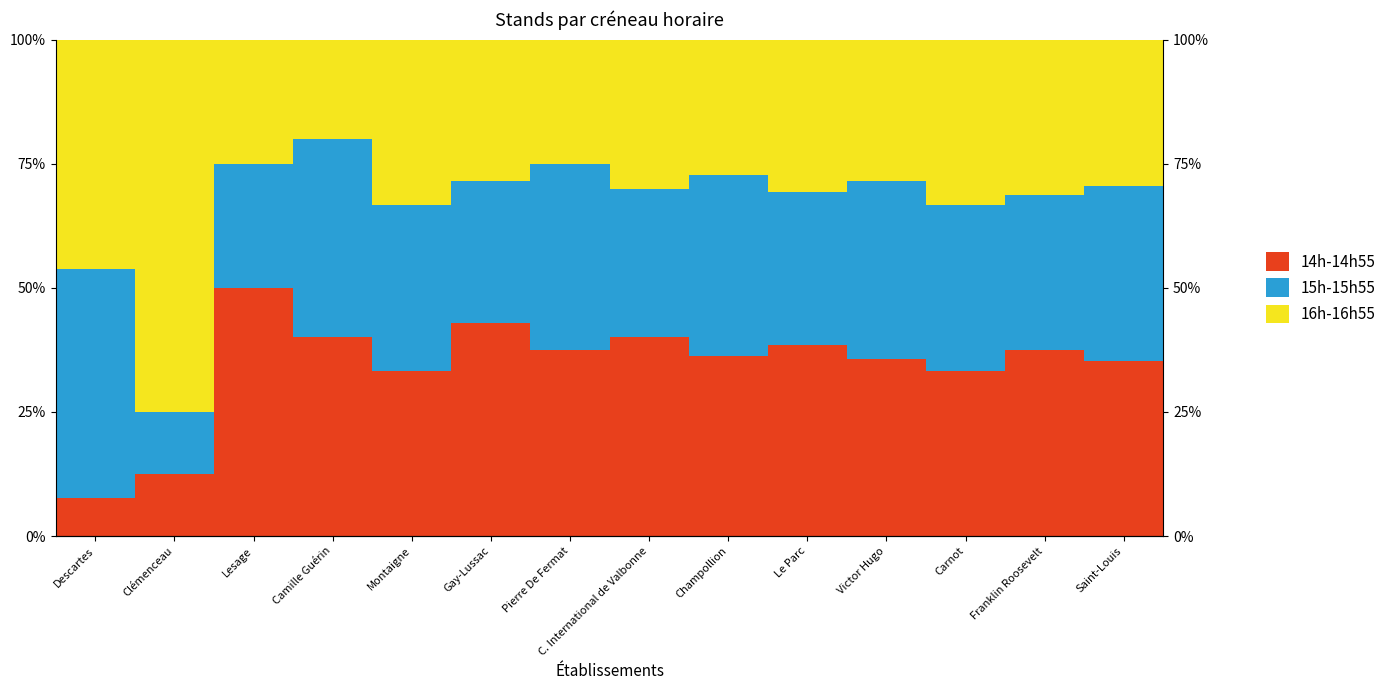

Reading left to right, what are all the values shown in this chart?

14h-14h55: 7.7	12.5	50.0	40.0	33.3	42.9	37.5	40.0	36.4	38.5	35.7	33.3	37.5	35.3
15h-15h55: 46.2	12.5	25.0	40.0	33.3	28.6	37.5	30.0	36.4	30.8	35.7	33.3	31.2	35.3
16h-16h55: 46.2	75.0	25.0	20.0	33.3	28.6	25.0	30.0	27.3	30.8	28.6	33.3	31.2	29.4